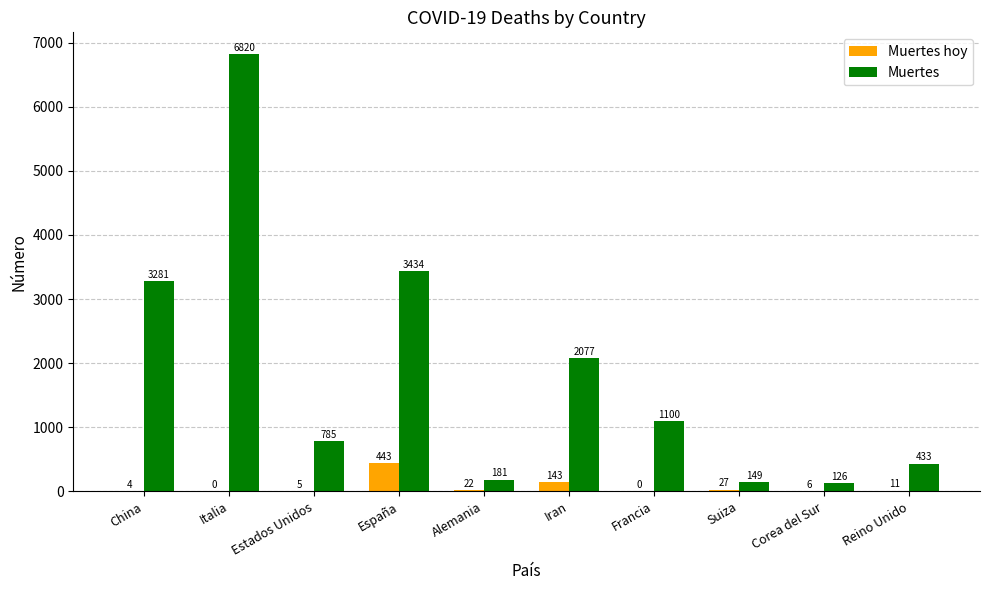

Which category has the highest value across all series?

Italia